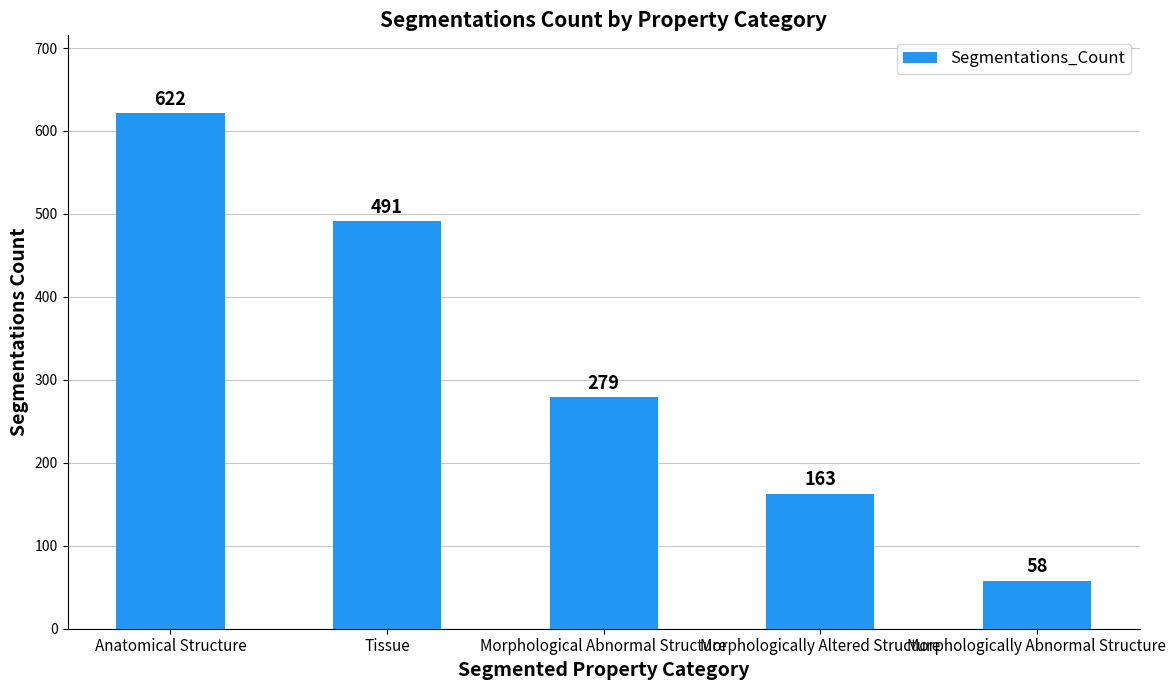

Reading left to right, list all the values displayed in this chart.

622	491	279	163	58